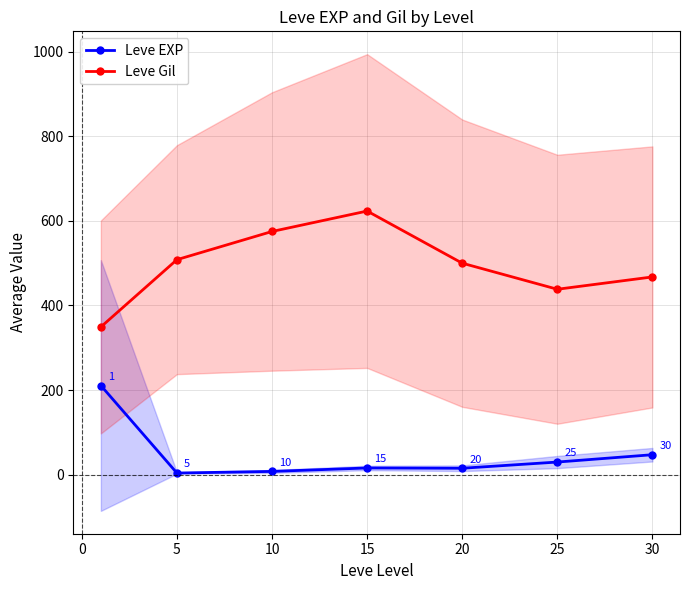

What is the maximum value shown in the chart?

623.3